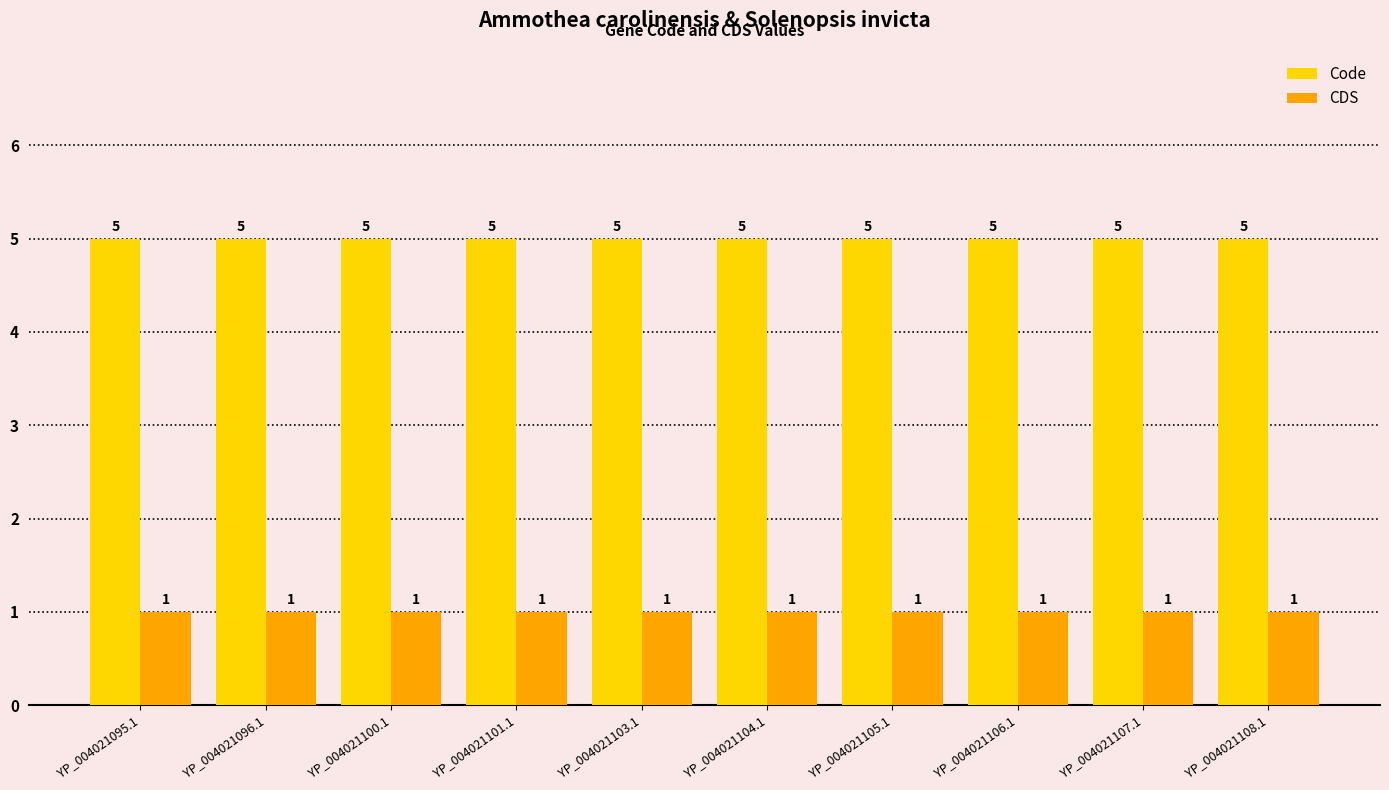

What is the minimum value for CDS?

1